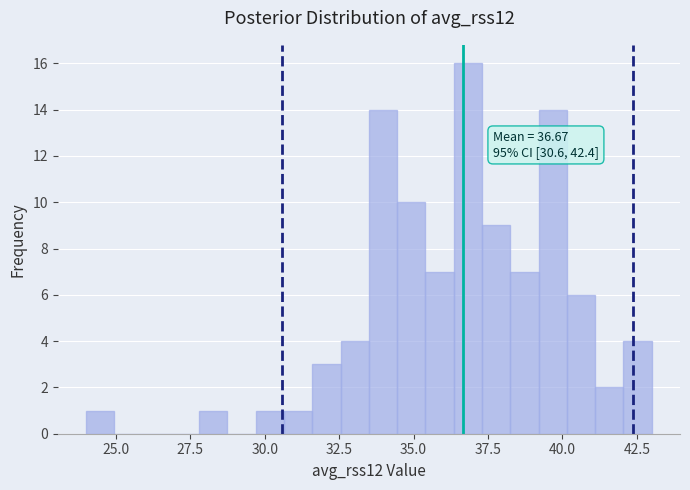

Around what value on the x-axis is the tallest bar? Give the approximate position of its centre, as read against the axis.

37.0